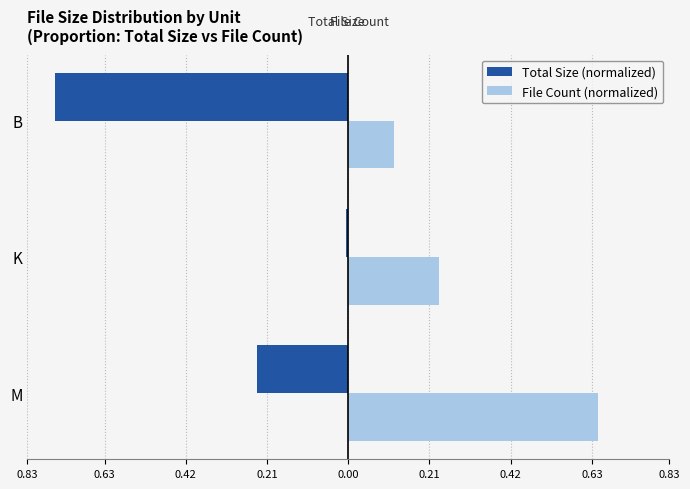

Reading right to left, extract all data points from this chart.

Total Size (normalized): -0.8	-0.0	-0.2
File Count (normalized): 0.1	0.2	0.6